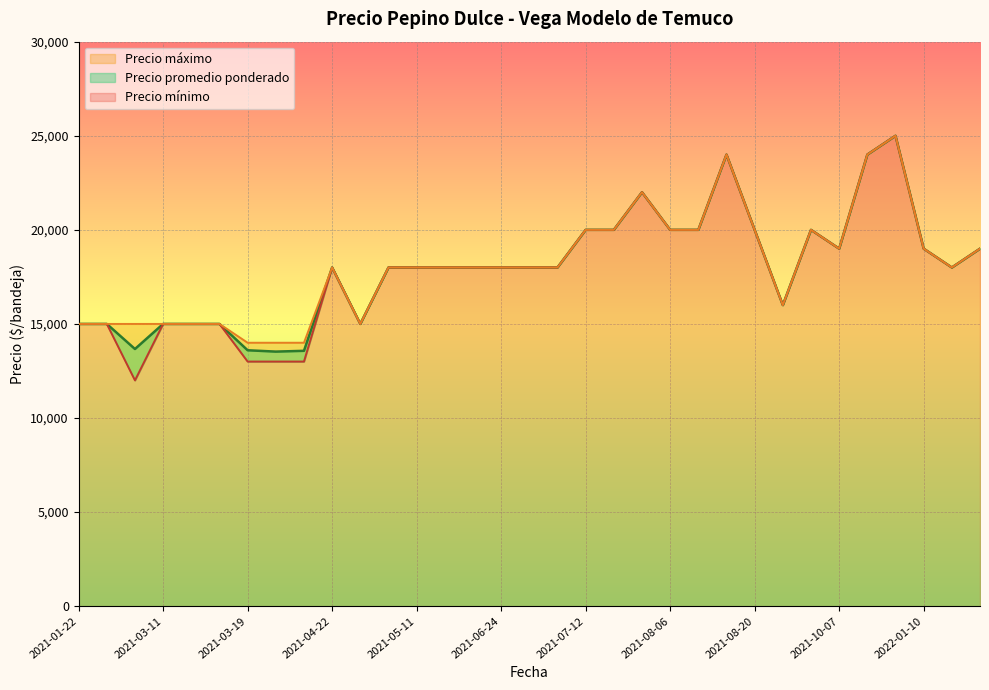

How many data points in Precio promedio ponderado are above 18000?

13